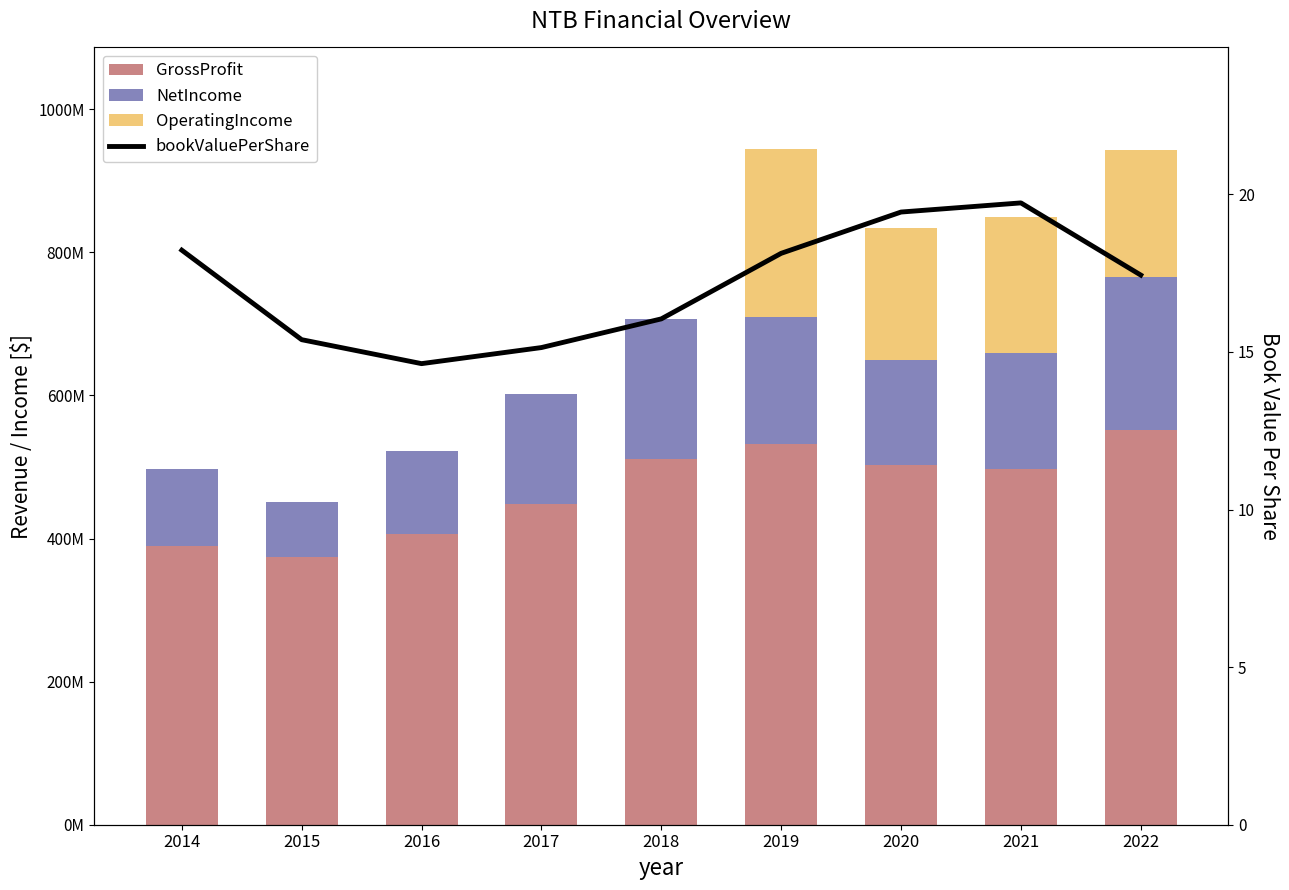

The OperatingIncome series shows 177523000.0 at 2022. True or false?

True